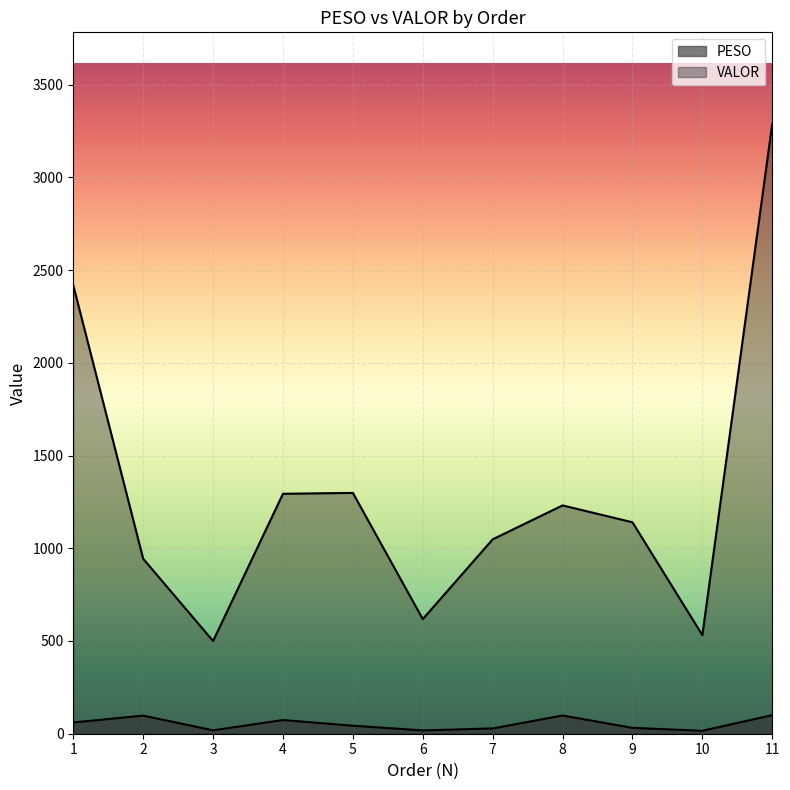

What is the difference between the maximum and minimum values in the VALOR series?

2789.0